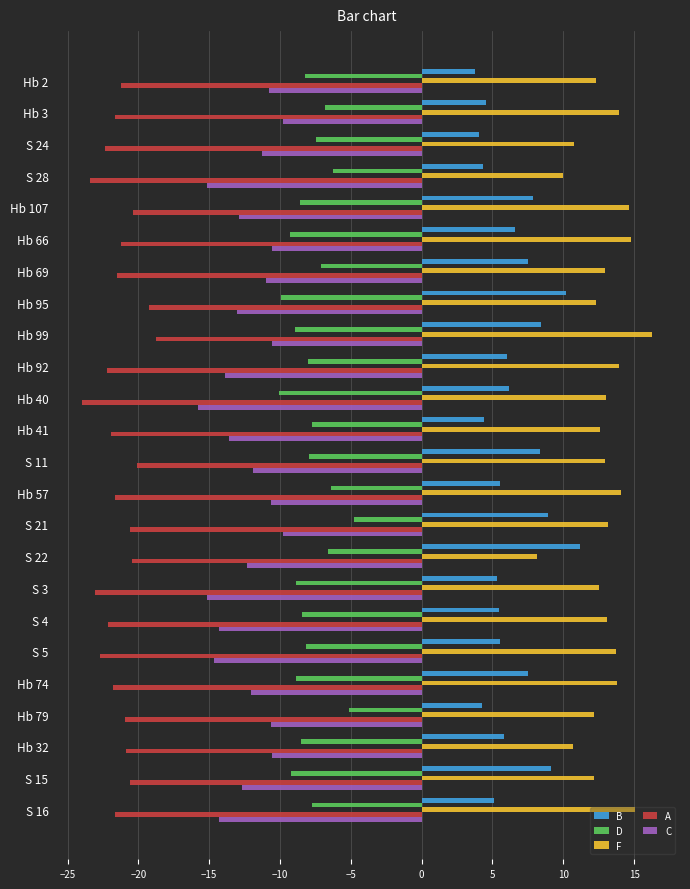

What is the sum of all B values?

156.0